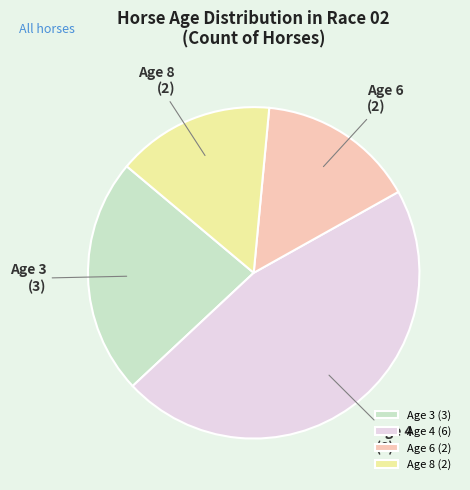

Is Age 8 the majority of the pie?

No